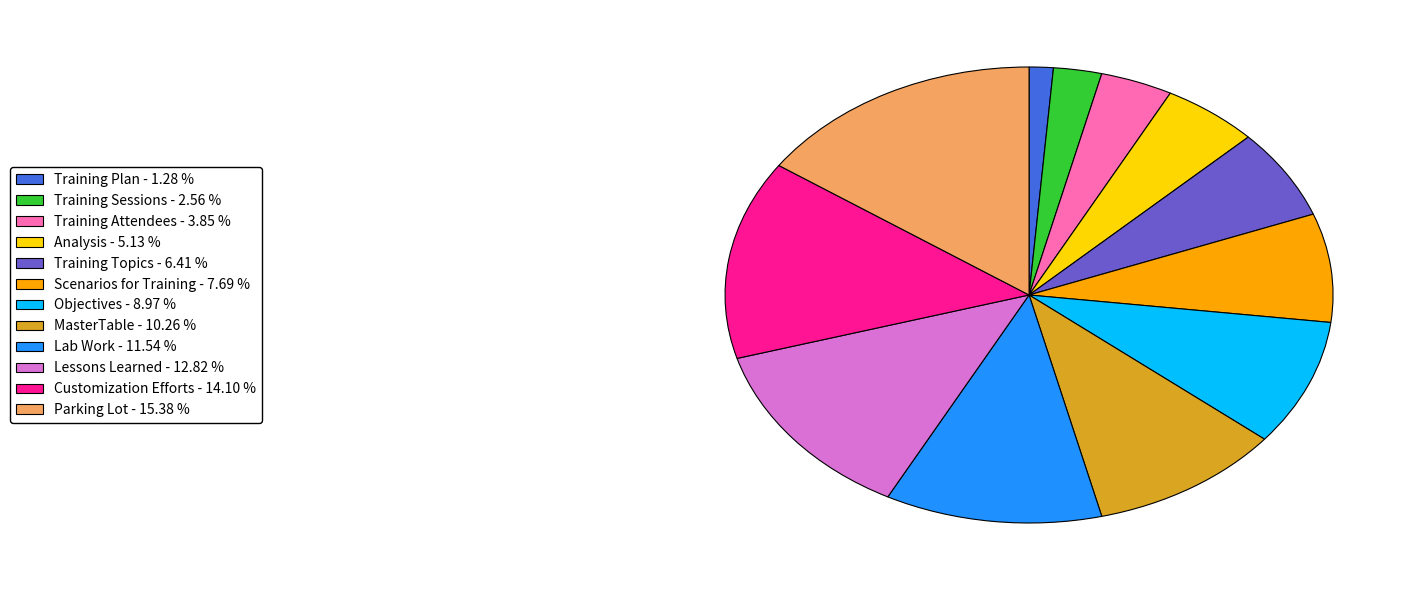

Between Training Topics and Parking Lot, which is larger?

Parking Lot